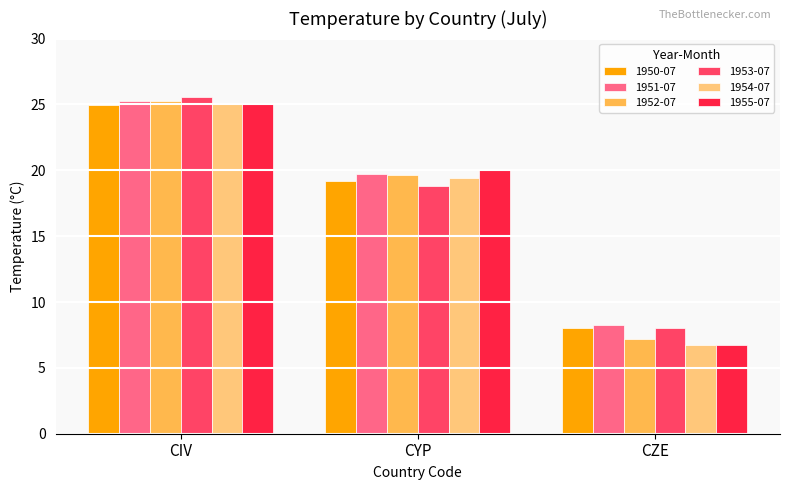

What is the difference between the maximum and minimum values in the 1952-07 series?

18.1